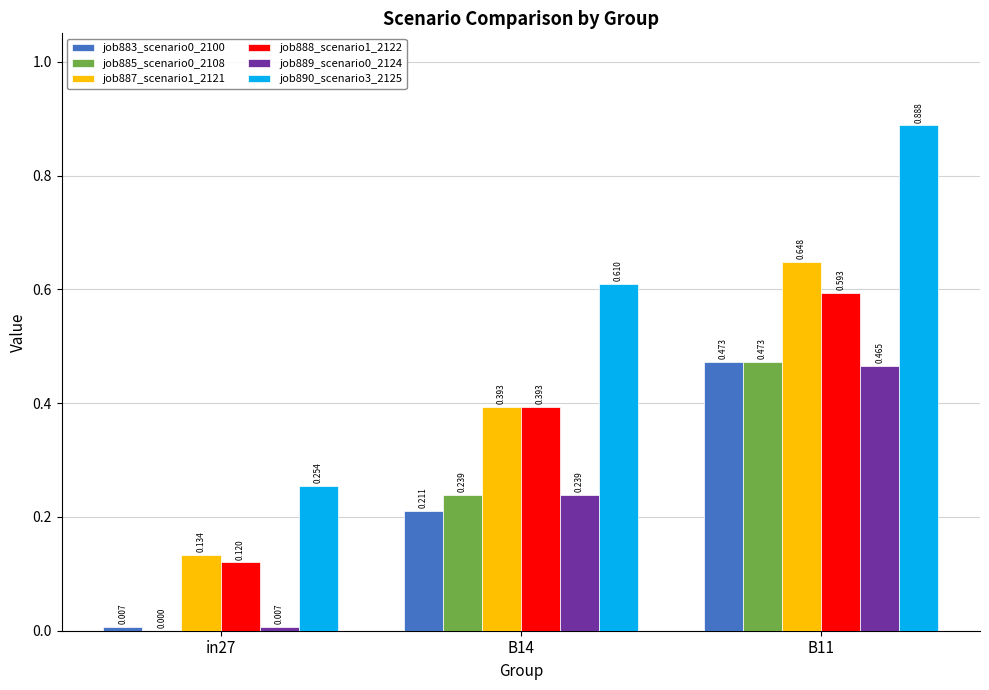

Is the value of job888_scenario1_2122 at in27 greater than the value of job889_scenario0_2124 at B11?

No